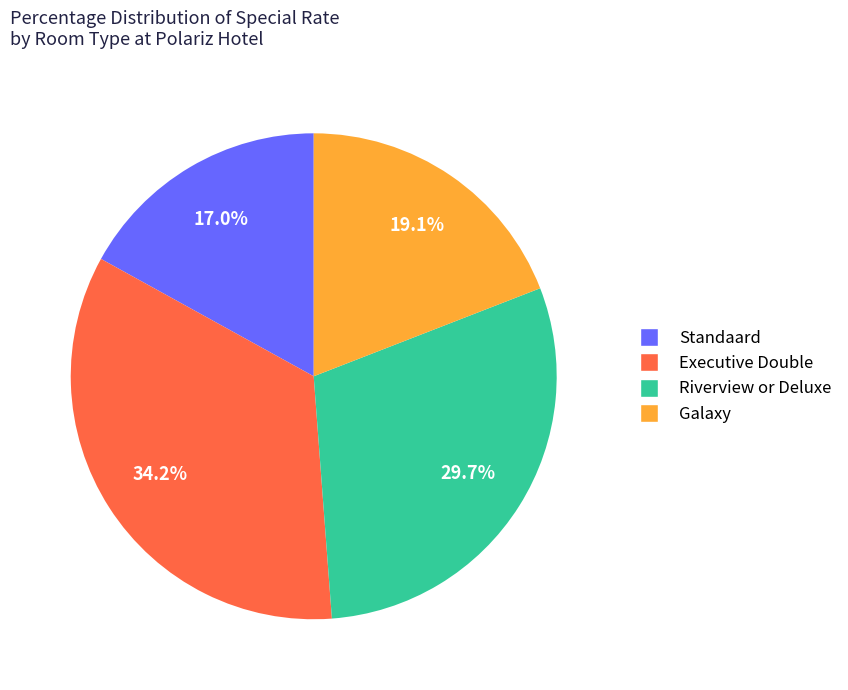

Rank the categories by value from highest to lowest.

Executive Double, Riverview or Deluxe, Galaxy, Standaard